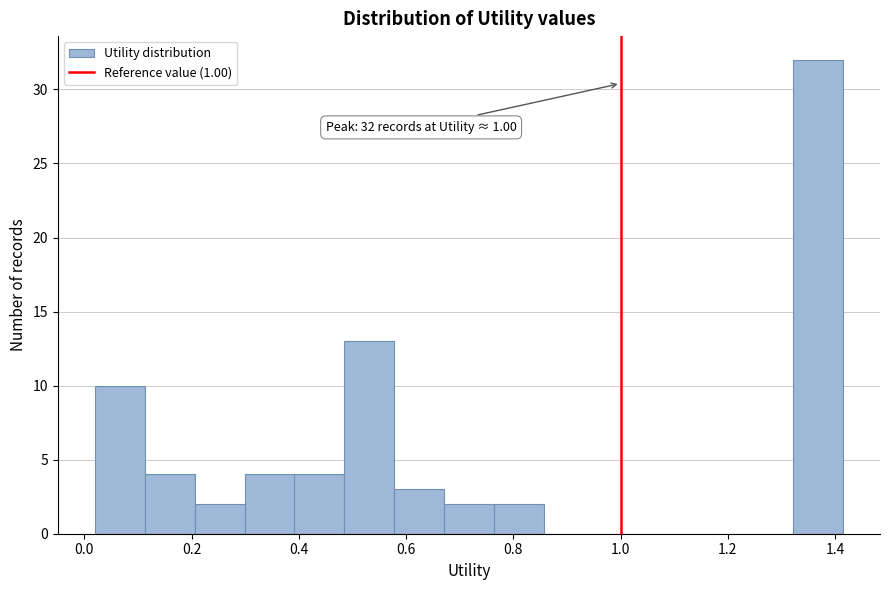

Over which range of the x-axis is the bar tallest?

1.32 to 1.42